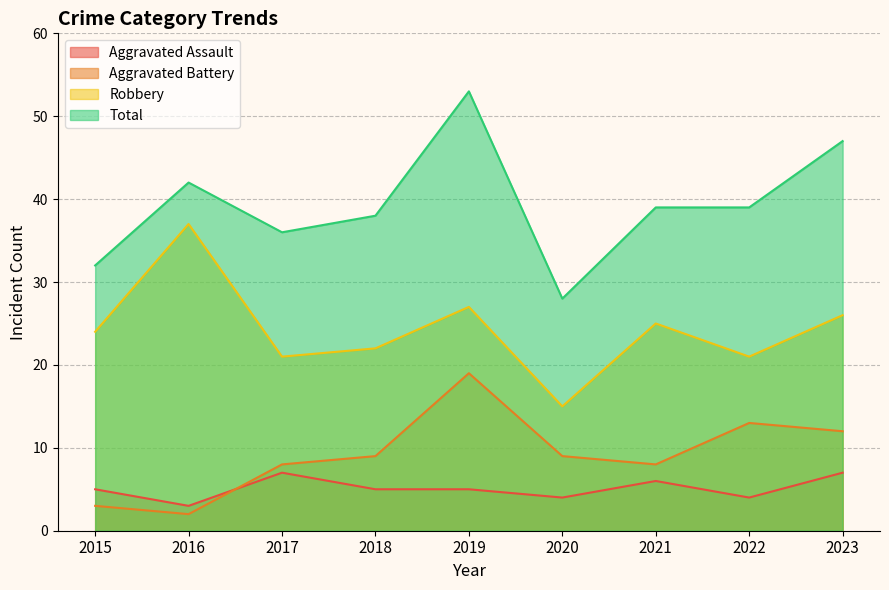

What is the difference between the maximum and minimum values in the Aggravated Battery series?

17